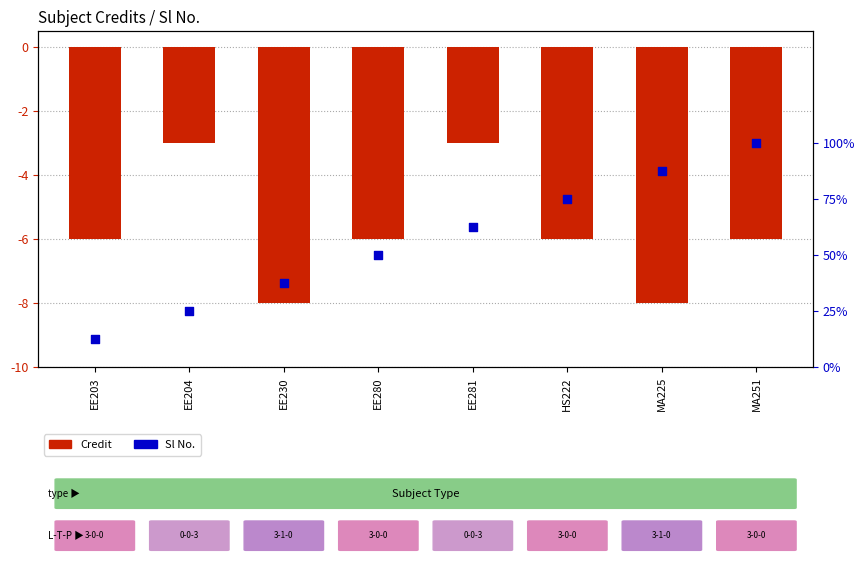

At how many categories does at least one series exceed -7?

8